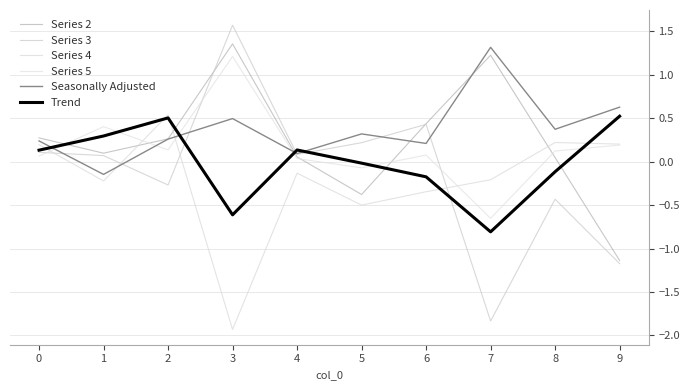

What is the smallest value displayed?

-1.9